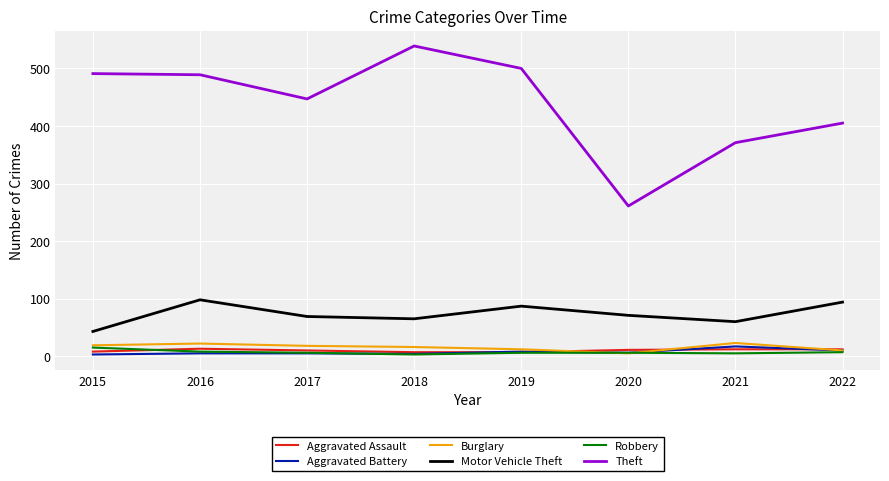

Does the chart have visible grid lines?

Yes